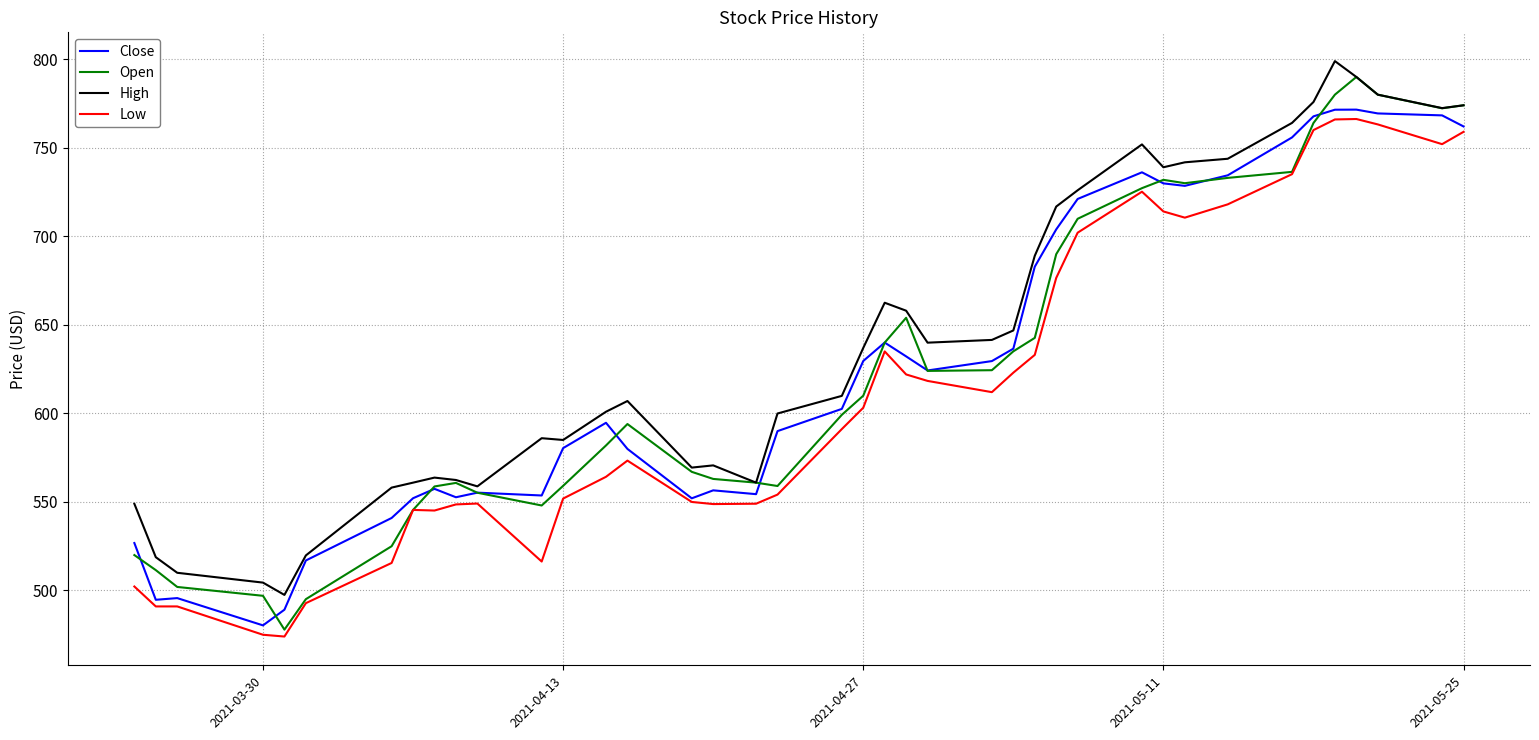

How many distinct data groups are displayed?

4